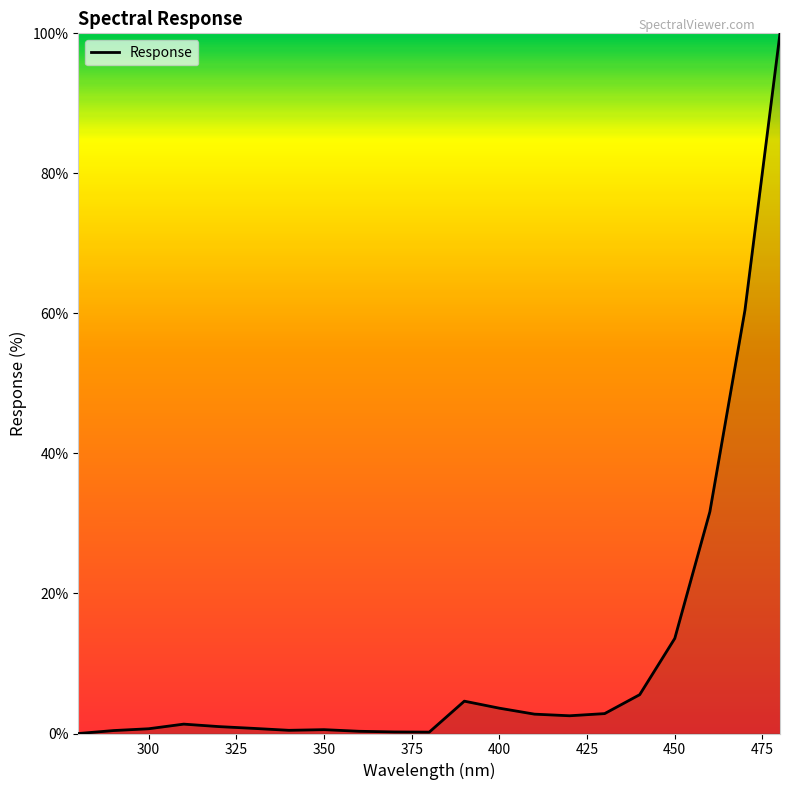

What is the maximum value shown in the chart?

100.0